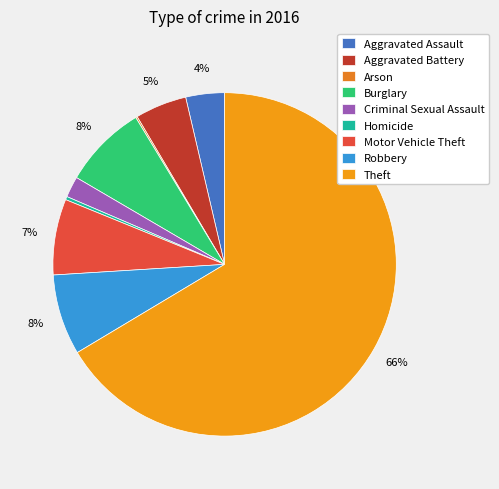

How much of the chart is everything except Burglary?

92.1%